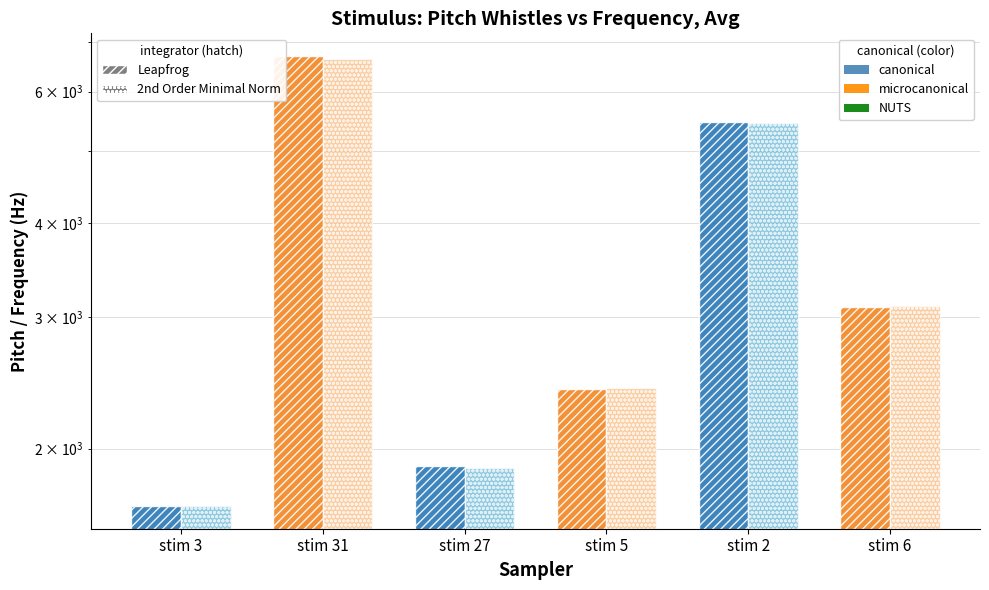

What position from the right is stim 3?

6